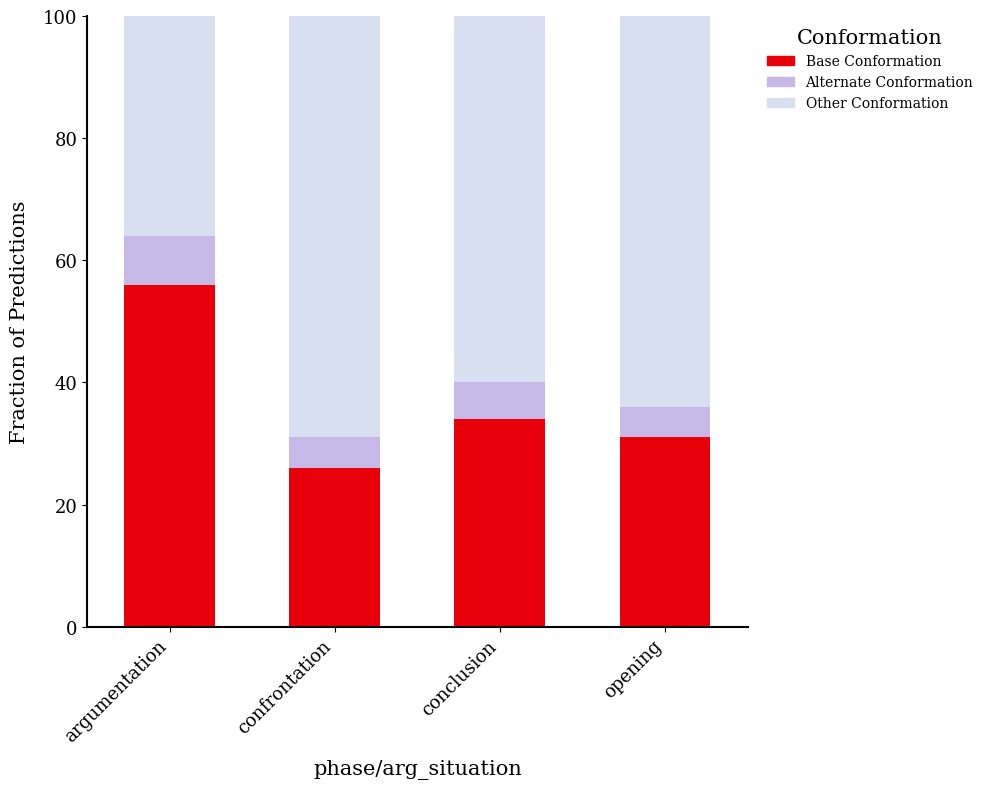

What is the total value across all series at confrontation?

100.0